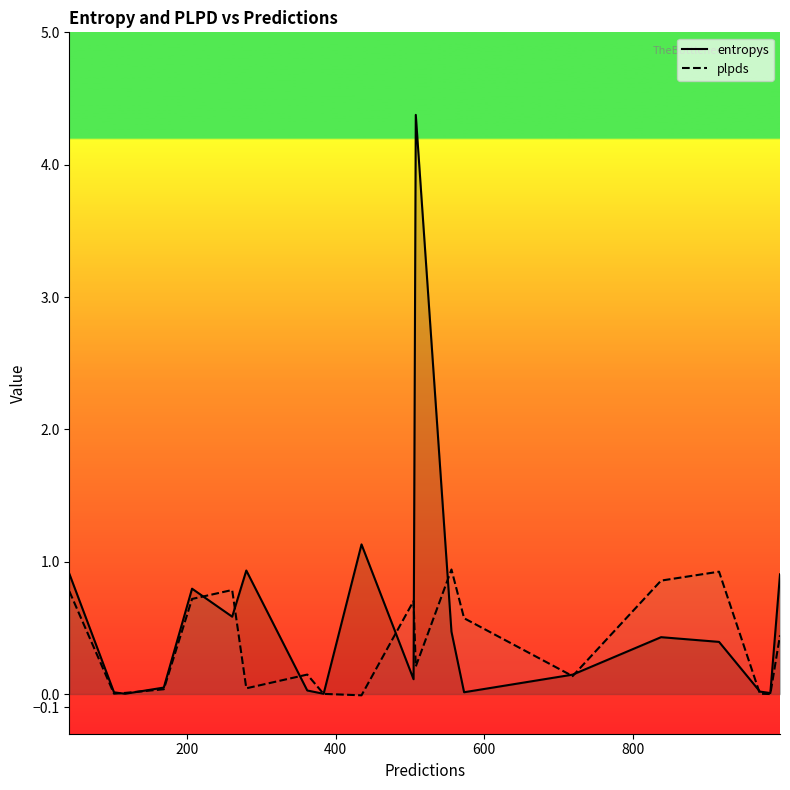

What is the maximum value for entropys?

4.4